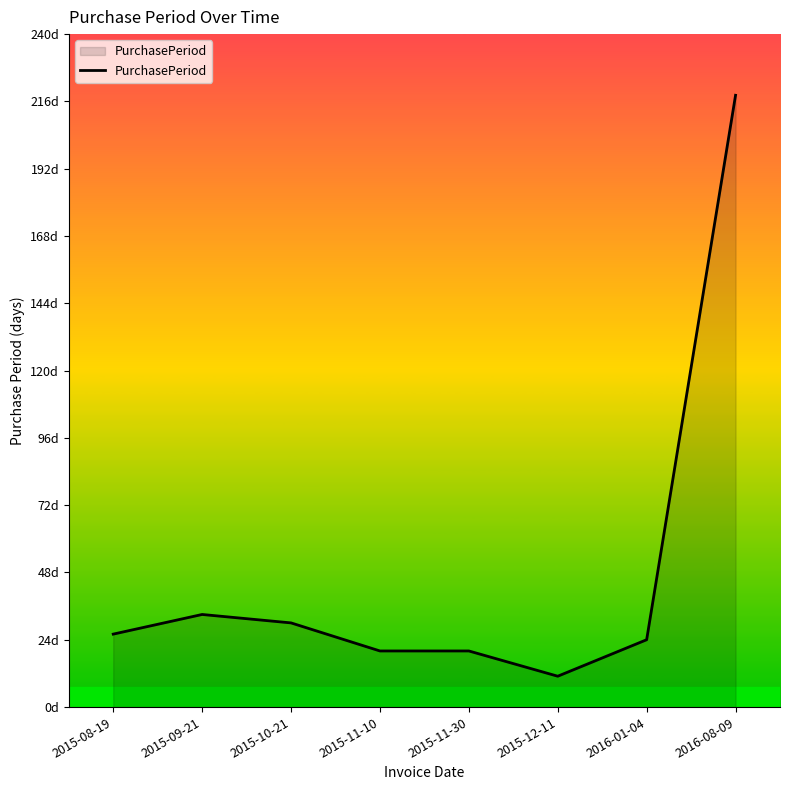

What is the label of the 2nd point from the right?

2016-01-04